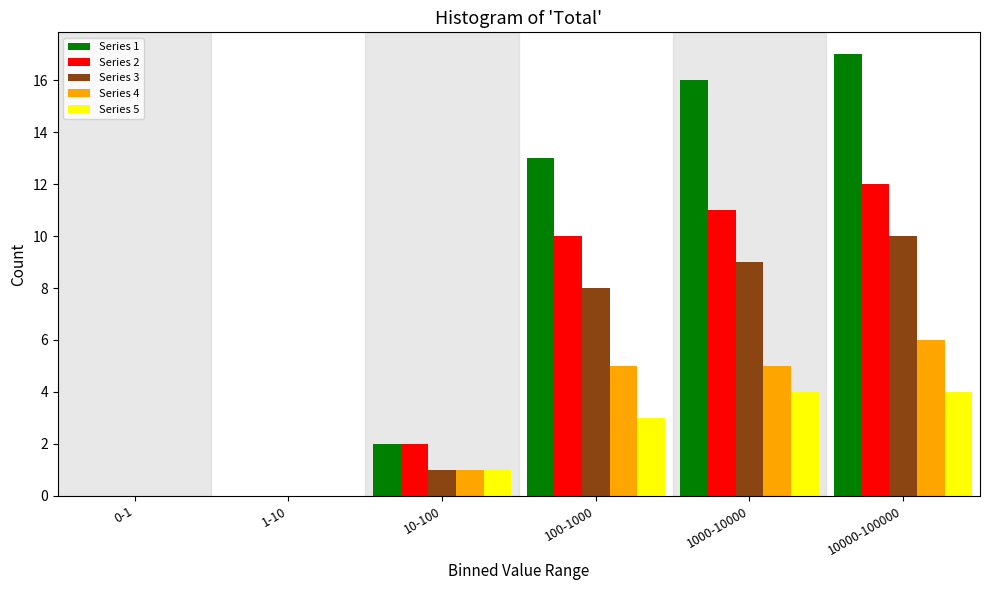

Reading left to right, what are all the values shown in this chart?

Series 1: 0-1=0	1-10=0	10-100=2	100-1000=13	1000-10000=16	10000-100000=17
Series 2: 0-1=0	1-10=0	10-100=2	100-1000=10	1000-10000=11	10000-100000=12
Series 3: 0-1=0	1-10=0	10-100=1	100-1000=8	1000-10000=9	10000-100000=10
Series 4: 0-1=0	1-10=0	10-100=1	100-1000=5	1000-10000=5	10000-100000=6
Series 5: 0-1=0	1-10=0	10-100=1	100-1000=3	1000-10000=4	10000-100000=4